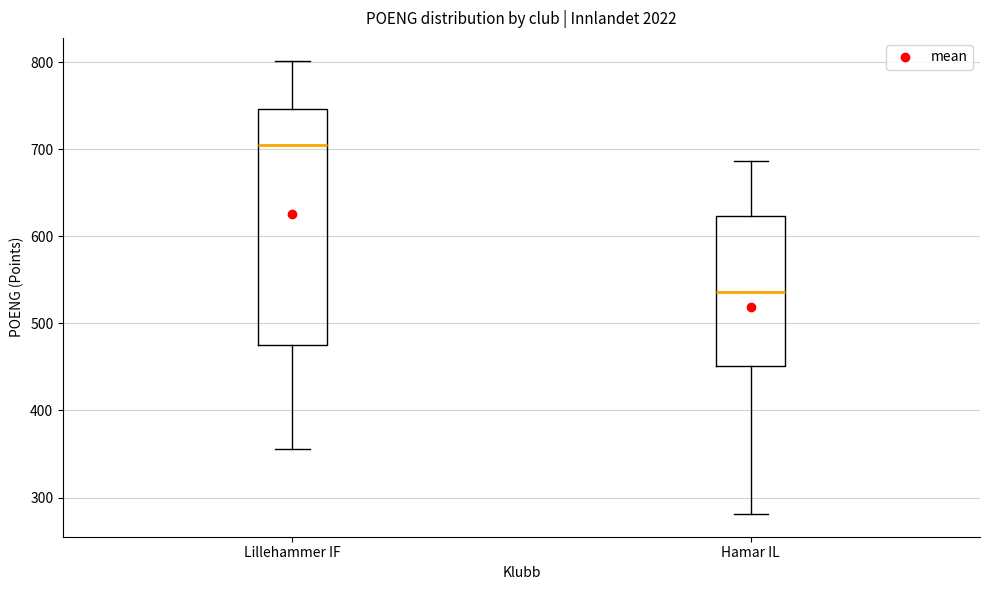

Reading left to right, read every box against the y-axis: the position of its median line, the range the box covers, and the ends of its whiskers. The values are not printed on the chart, so give them approximately, as read against the axis.

Lillehammer IF: median 710, box 480 to 750, whiskers 360 to 800
Hamar IL: median 540, box 450 to 620, whiskers 280 to 690